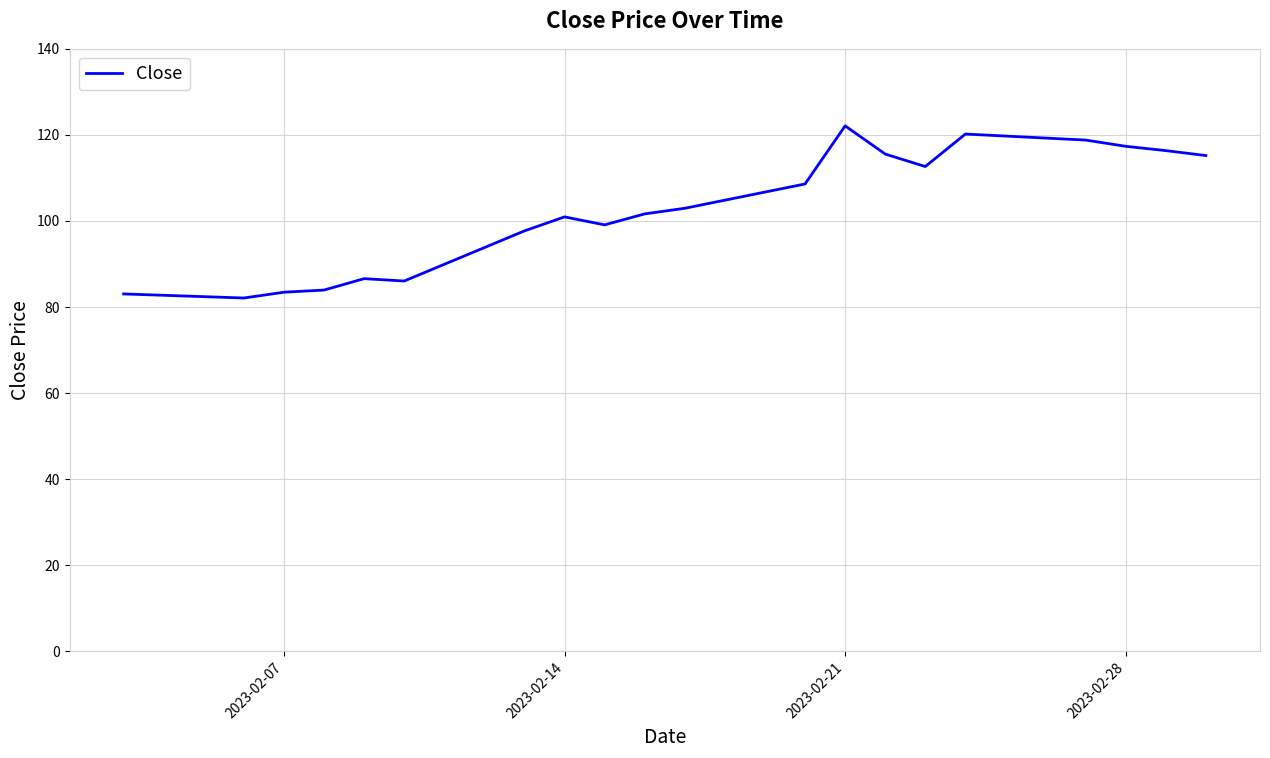

What is the maximum value shown in the chart?

122.1